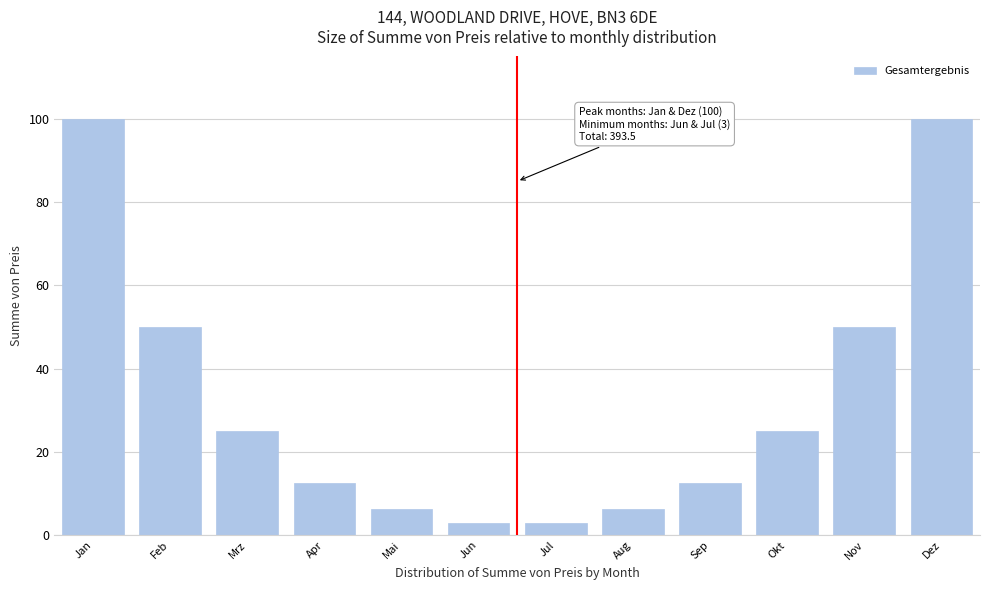

What is the greatest value displayed?

100.0